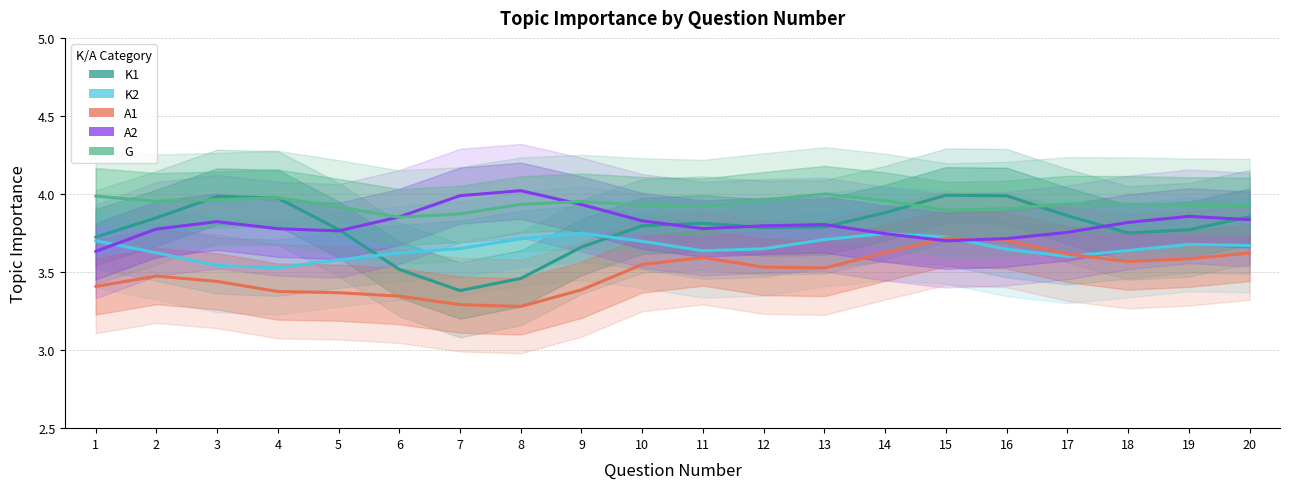

At which category does G reach its first local valley?

2